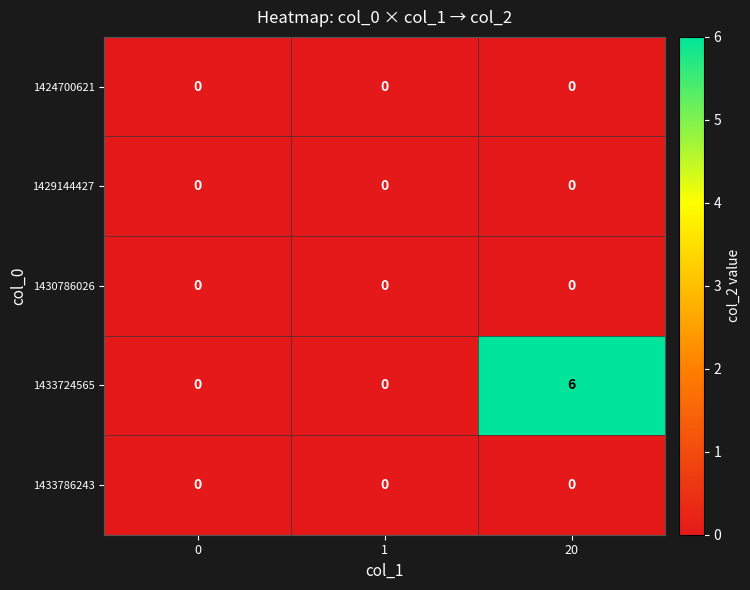

Reading right to left, what are all the values shown in this chart?

1424700621: 20=0	1=0	0=0
1429144427: 20=0	1=0	0=0
1430786026: 20=0	1=0	0=0
1433724565: 20=6	1=0	0=0
1433786243: 20=0	1=0	0=0